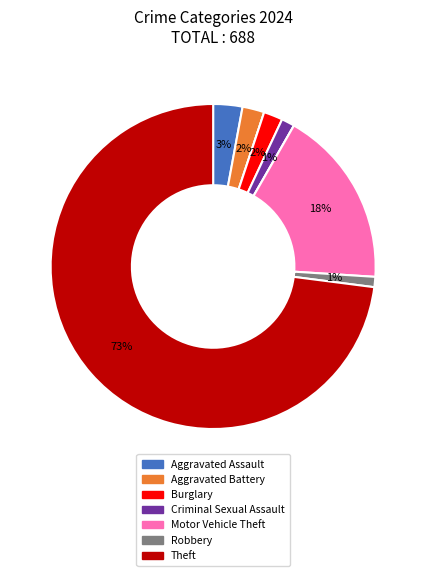

To the nearest percent, what is the difference between the largest and smallest slice percentages?

73%